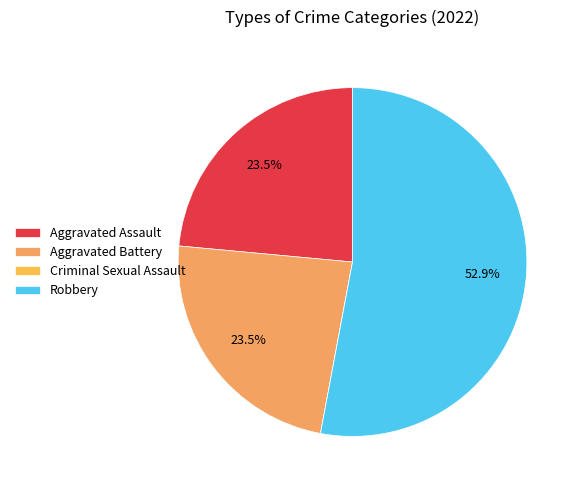

The Aggravated Assault slice represents 24% of the pie. True or false?

True